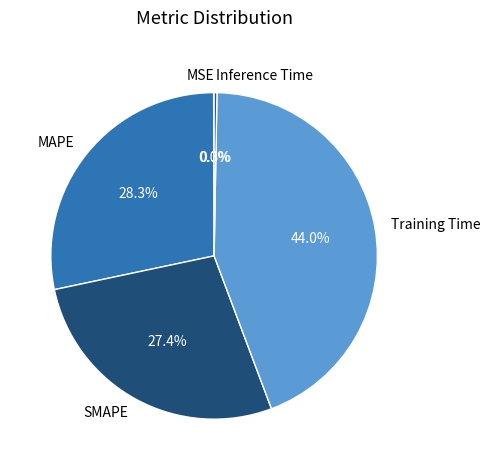

Is there any slice that represents more than half of the pie?

No